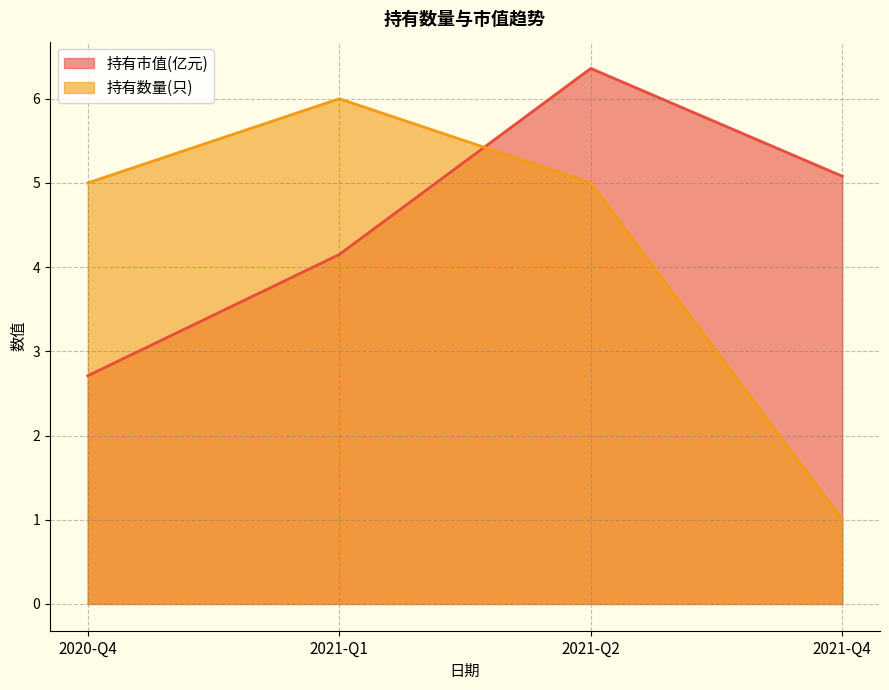

Reading left to right, what are all the values shown in this chart?

持有市值(亿元): 2020-Q4=2.7	2021-Q1=4.2	2021-Q2=6.4	2021-Q4=5.1
持有数量(只): 2020-Q4=5.0	2021-Q1=6.0	2021-Q2=5.0	2021-Q4=1.0